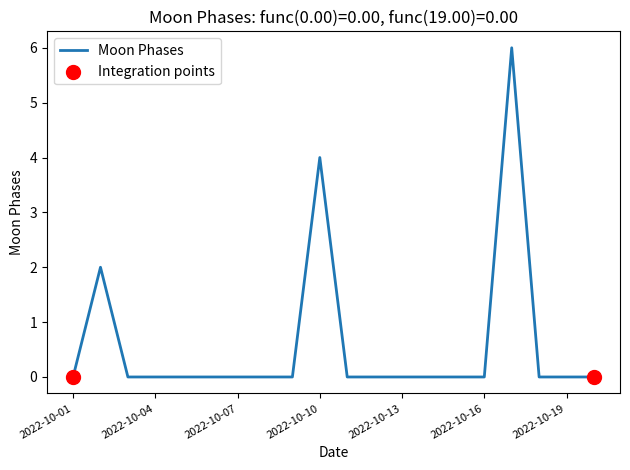

What is the maximum value shown in the chart?

6